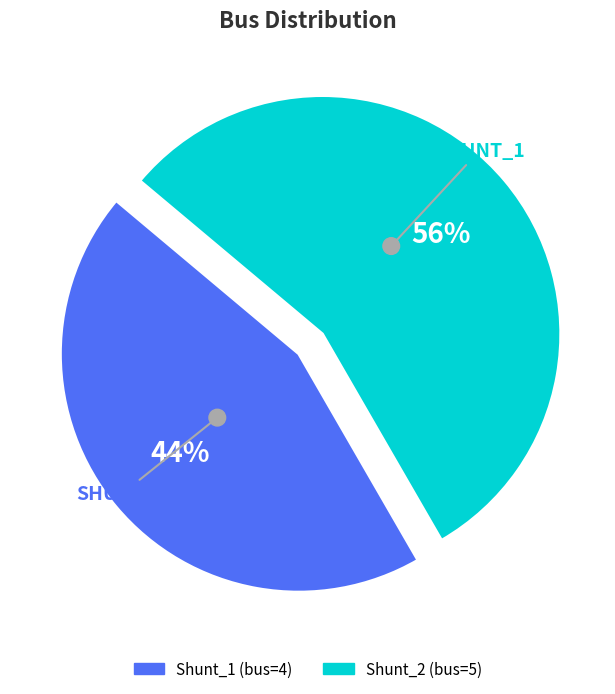

What is the change in value from Shunt_1 to Shunt_2?

+1